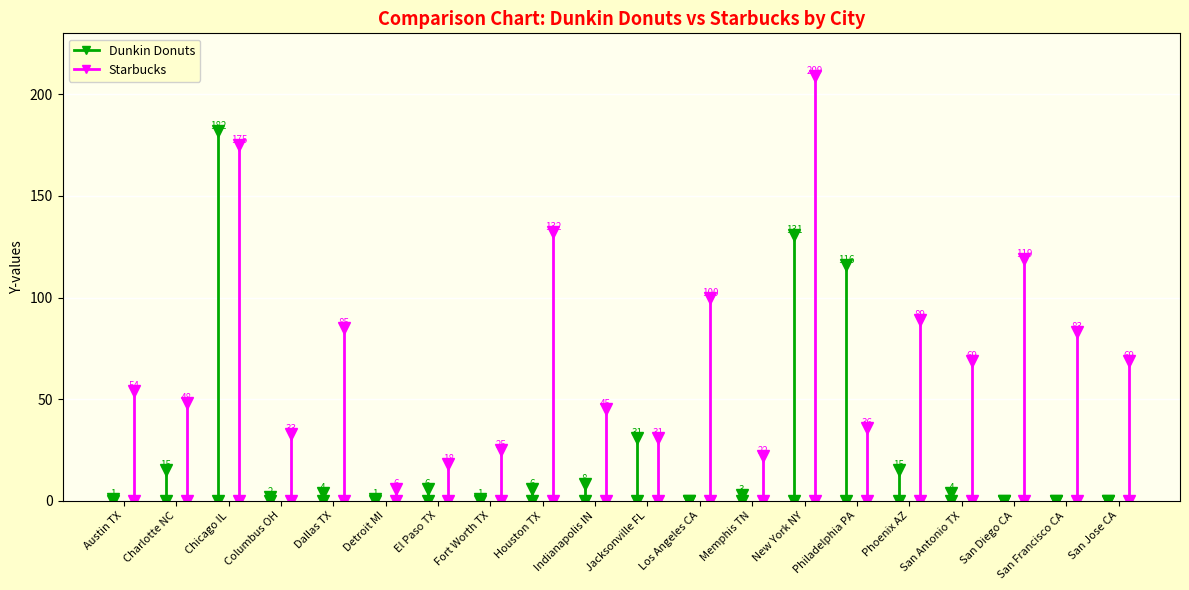

How many categories are shown in the chart?

20